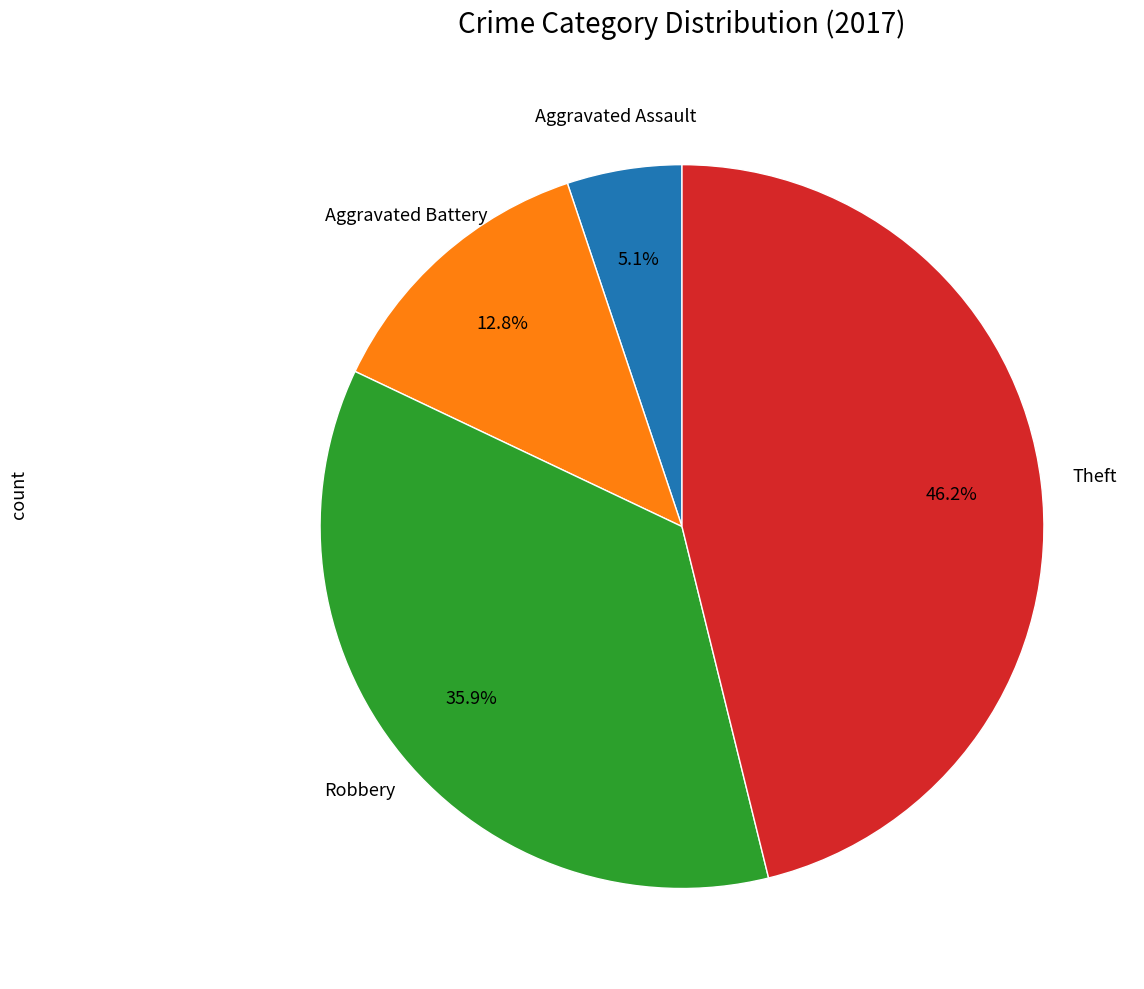

Is there any slice that represents more than half of the pie?

No